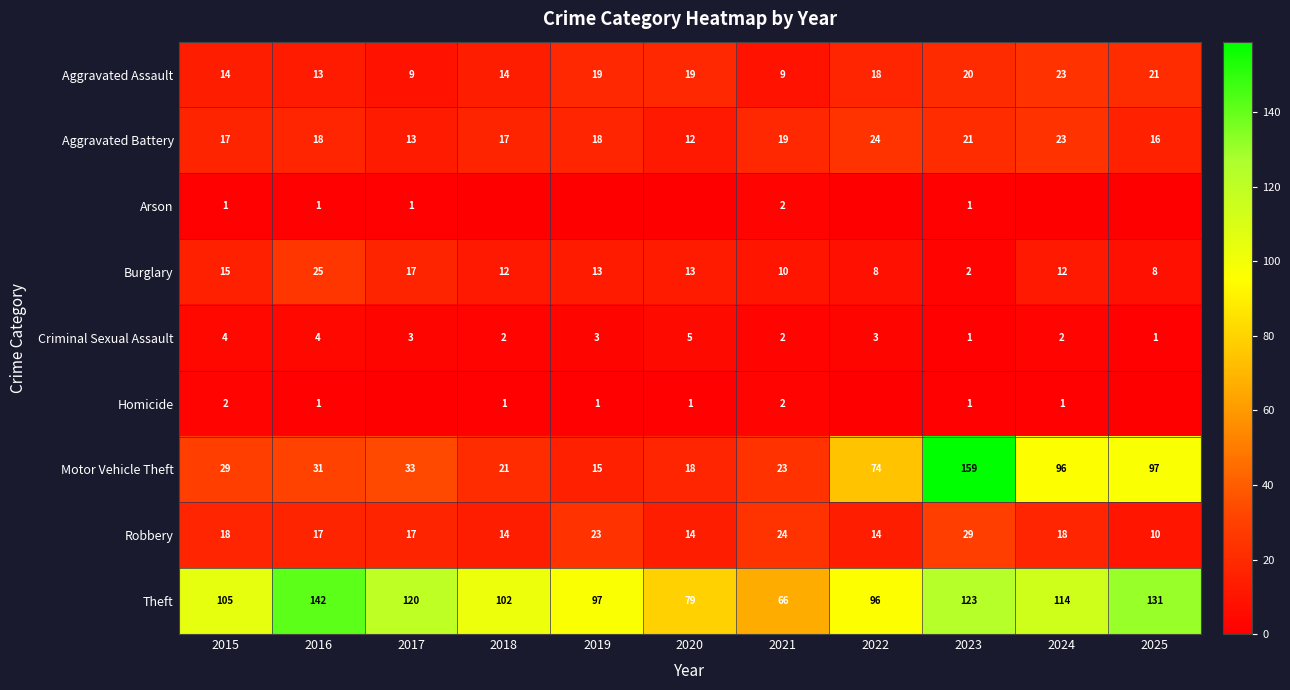

What is the difference between the second highest and minimum values in the Robbery series?

14